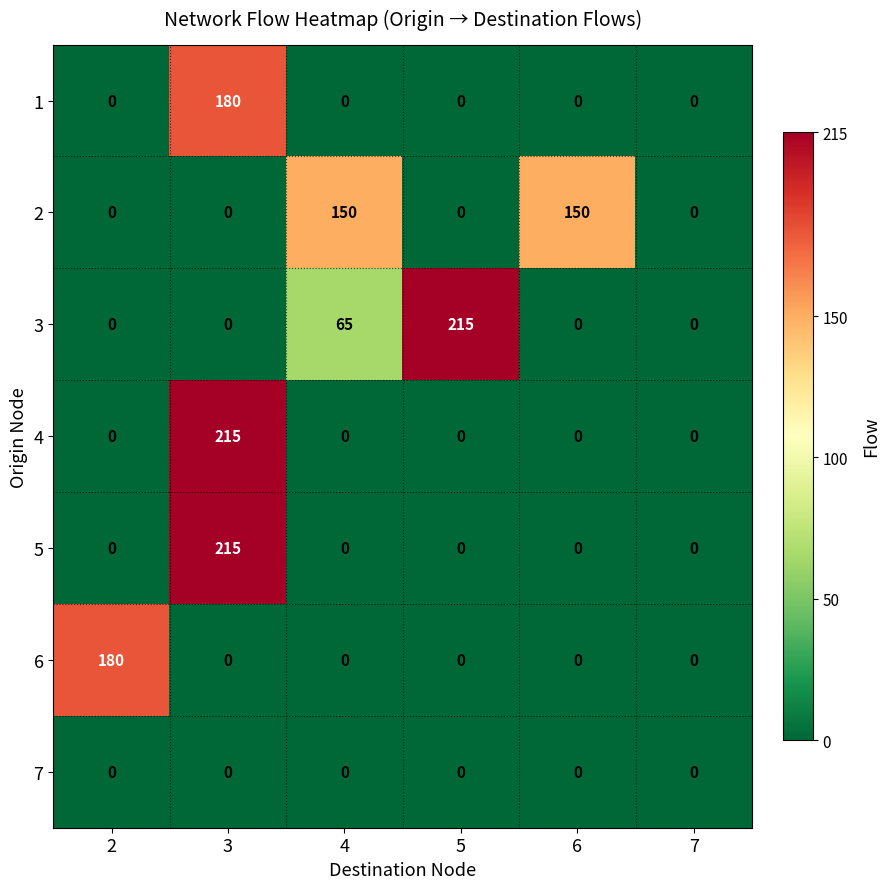

Which series changed the most between 5 and 7?

3